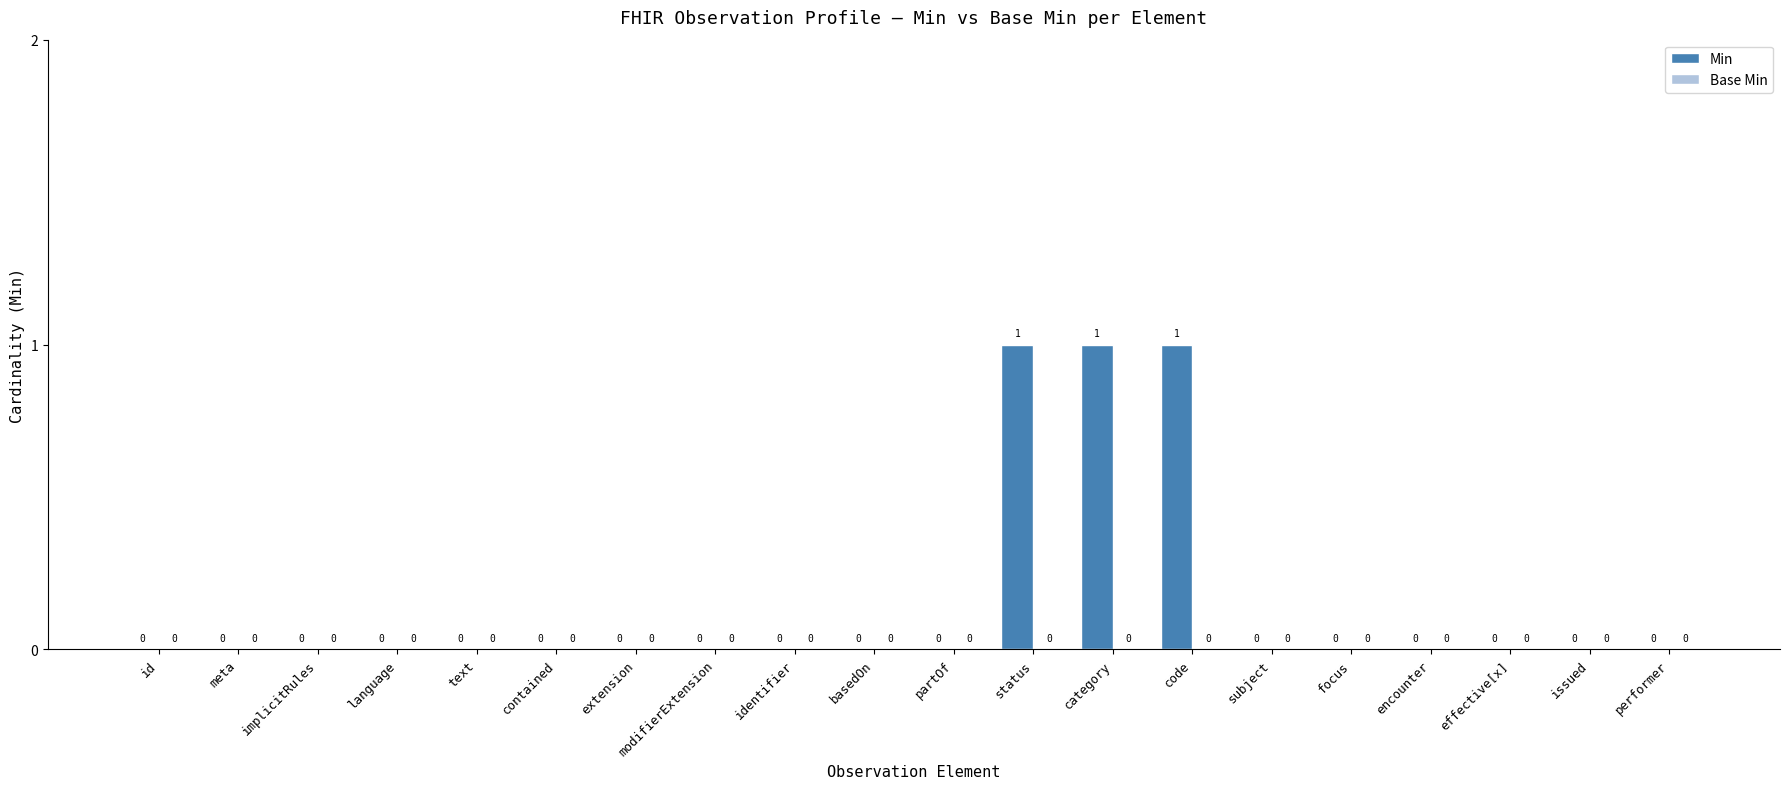

True or false: the data shows 1 at effective[x].

False